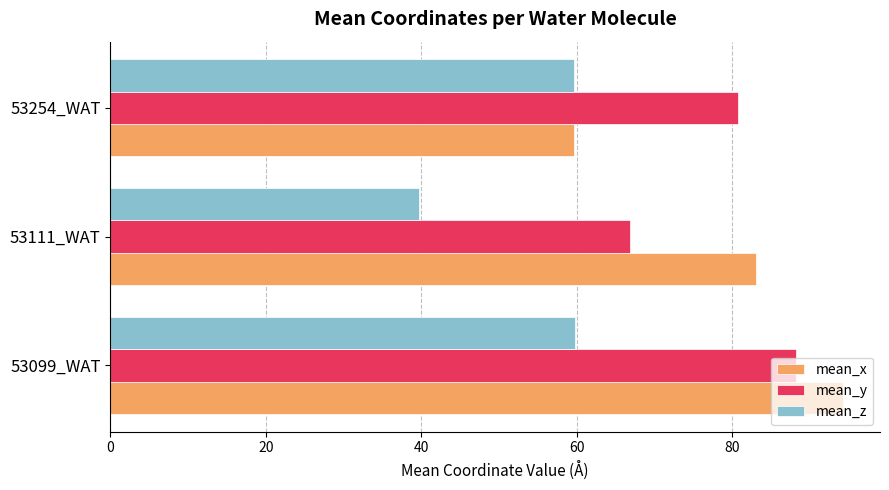

What is the smallest value displayed?

39.7